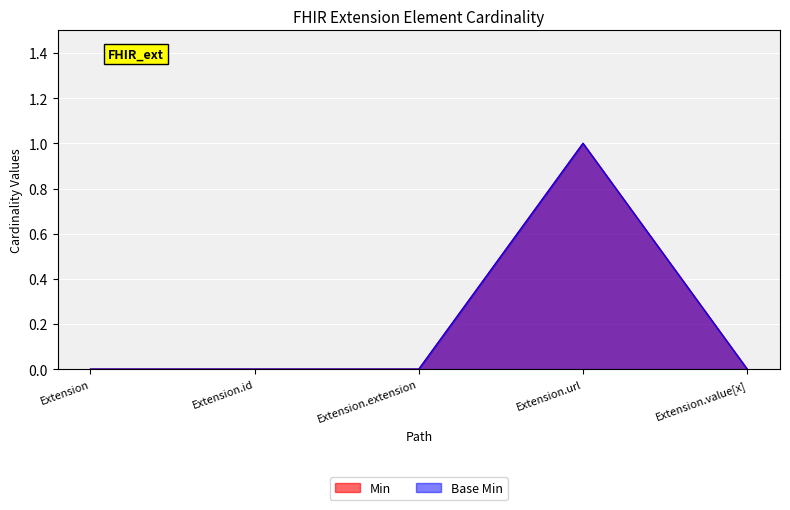

Reading left to right, extract all data points from this chart.

Min: 0	0	0	1	0
Base Min: 0	0	0	1	0